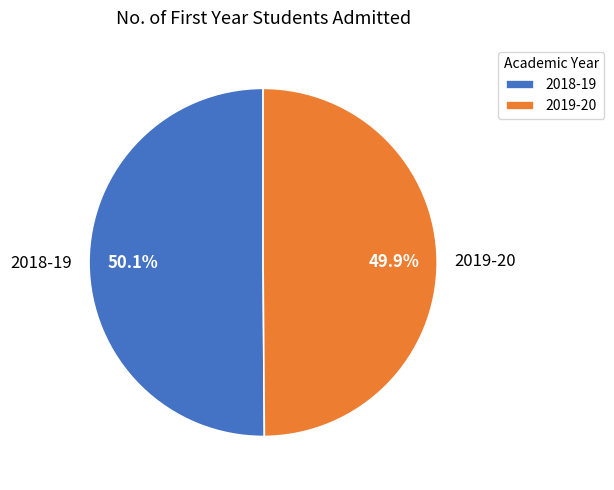

What percentage is NOT represented by 2019-20?

50.1%